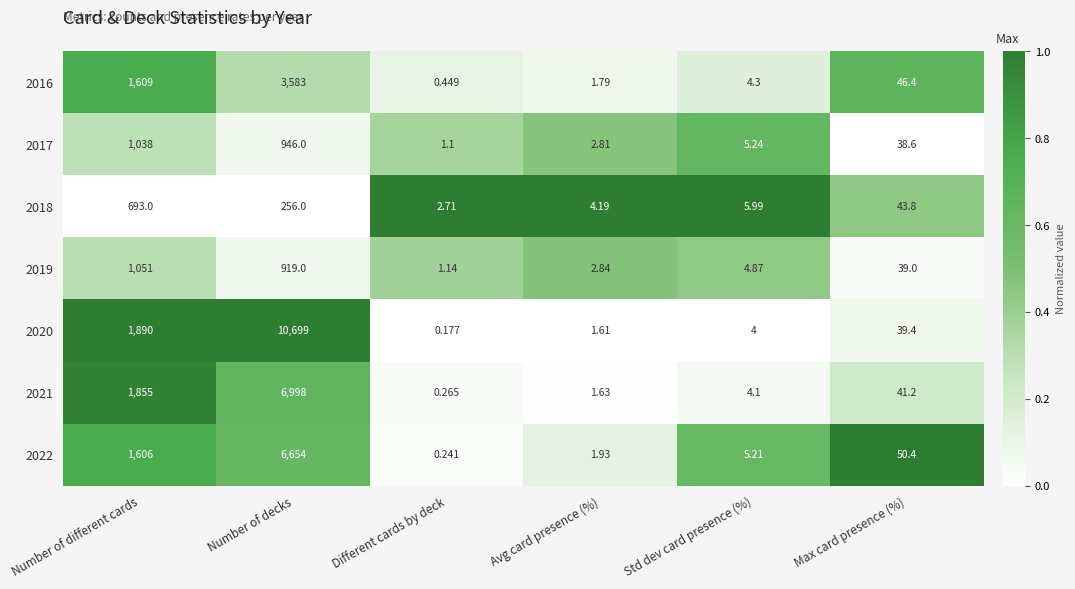

Where is 2016 nearest to the value 1791?

Number of different cards